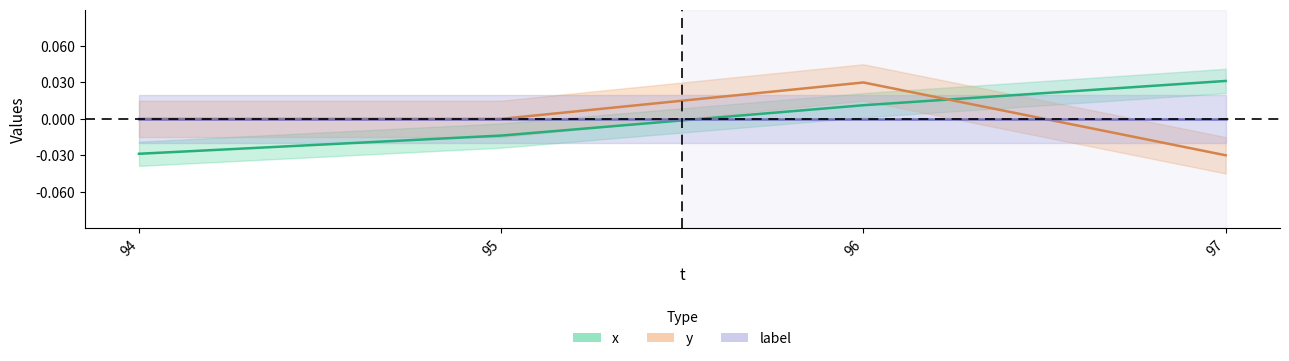

Where is the first local maximum for y?

96